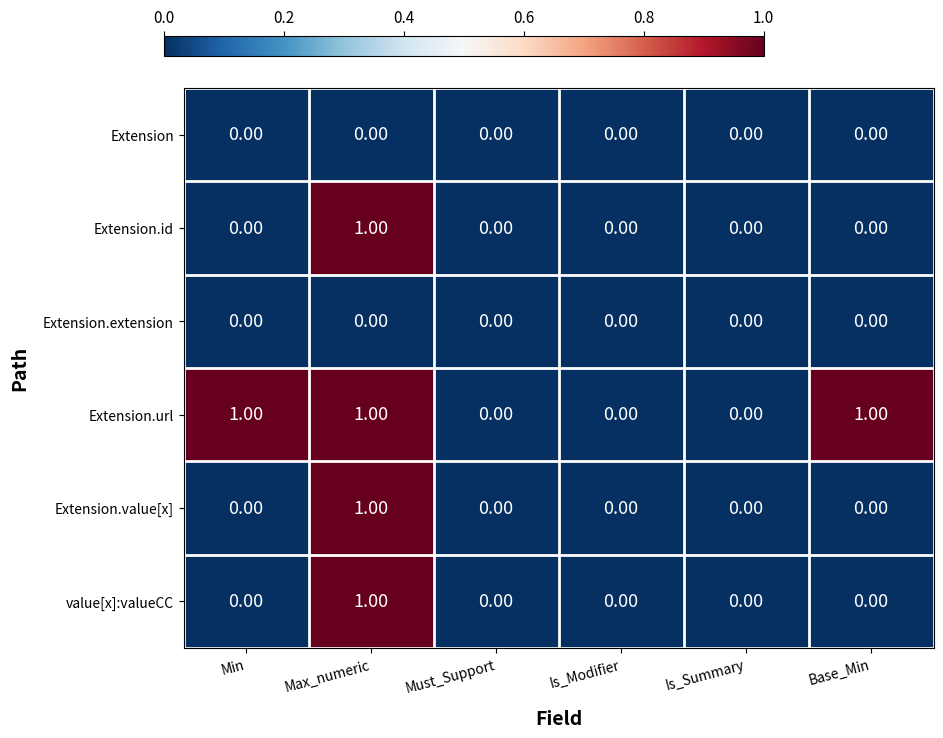

Which series has the largest total across all categories?

Extension.url